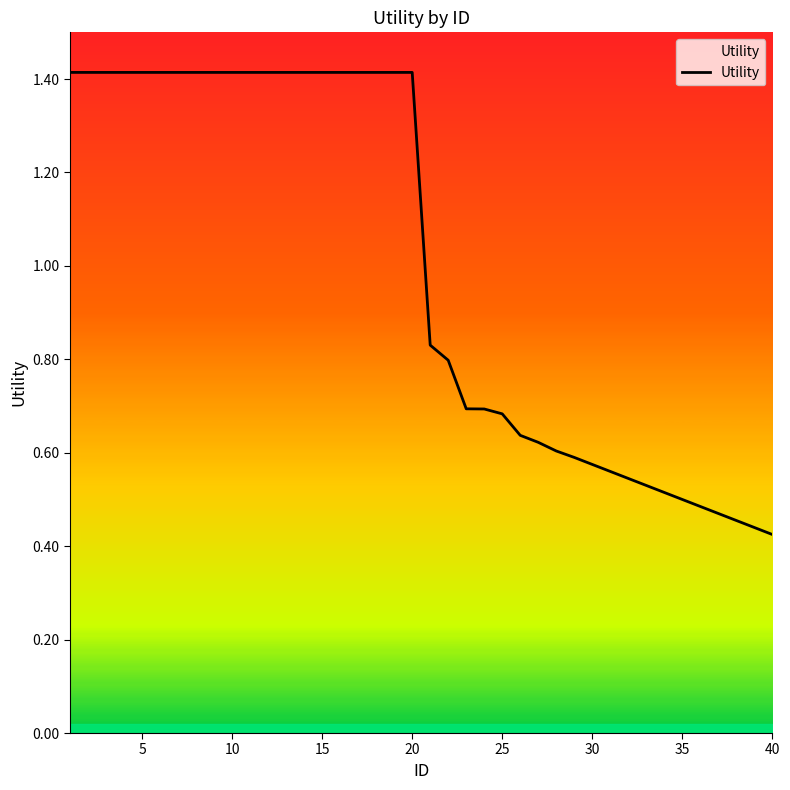

What is the average value?

1.0